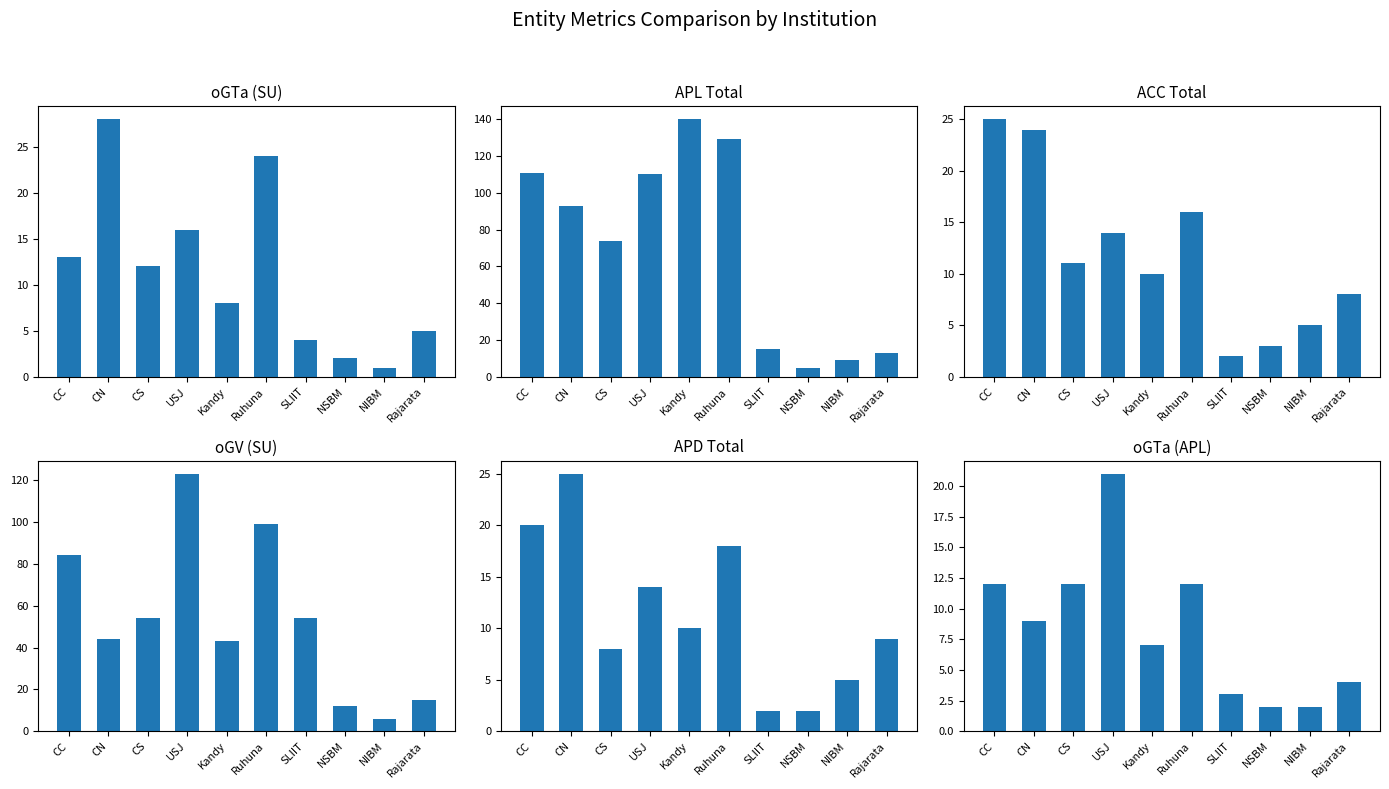

The value of oGV (SU) at CS is 54. True or false?

True